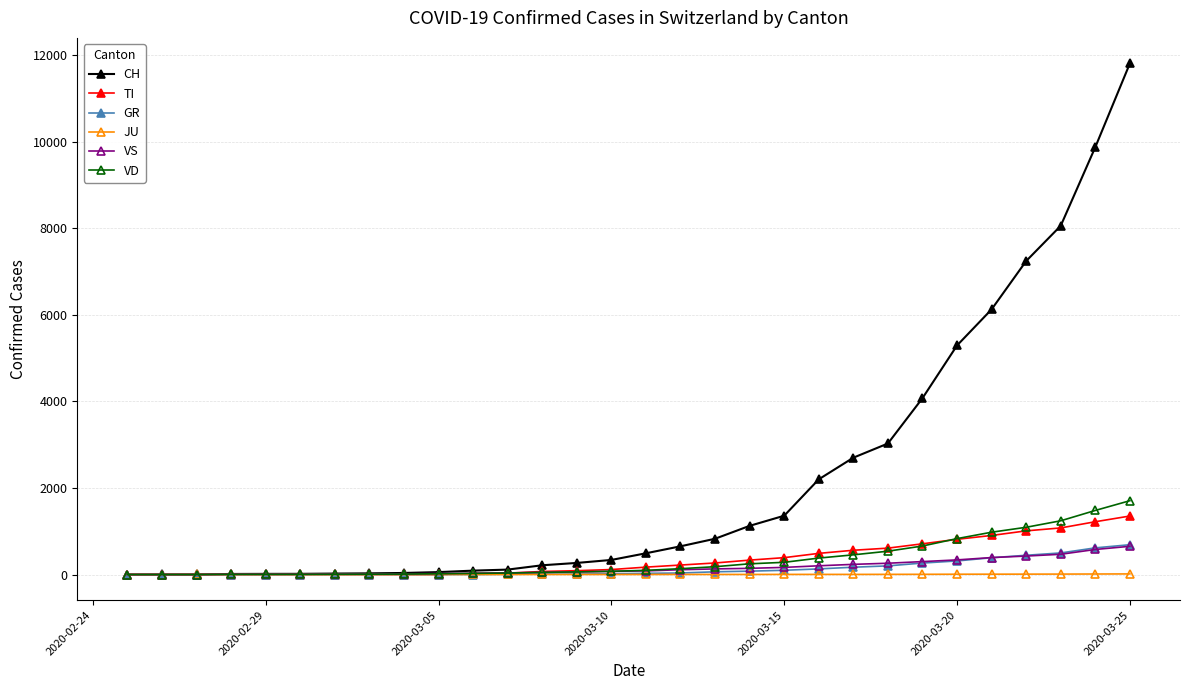

What is the maximum value shown in the chart?

11811